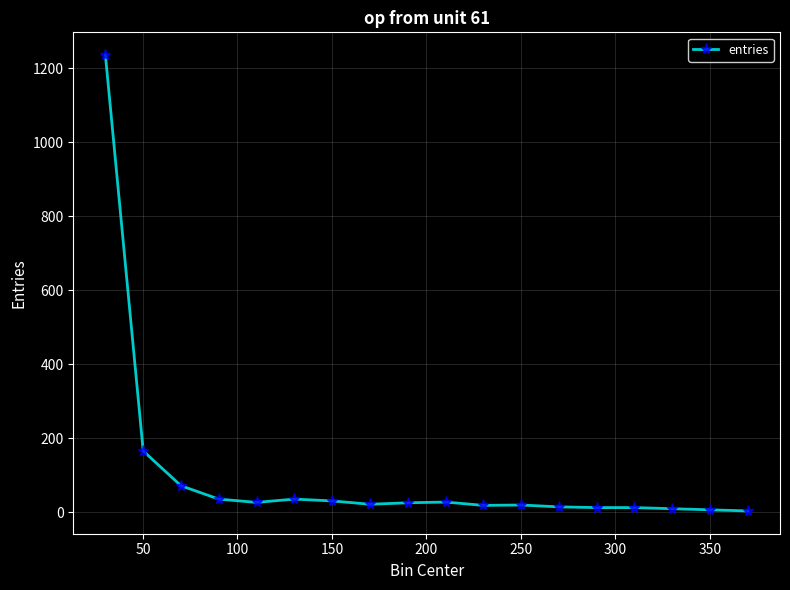

True or false: the data has more than 2 interior local peaks.

True